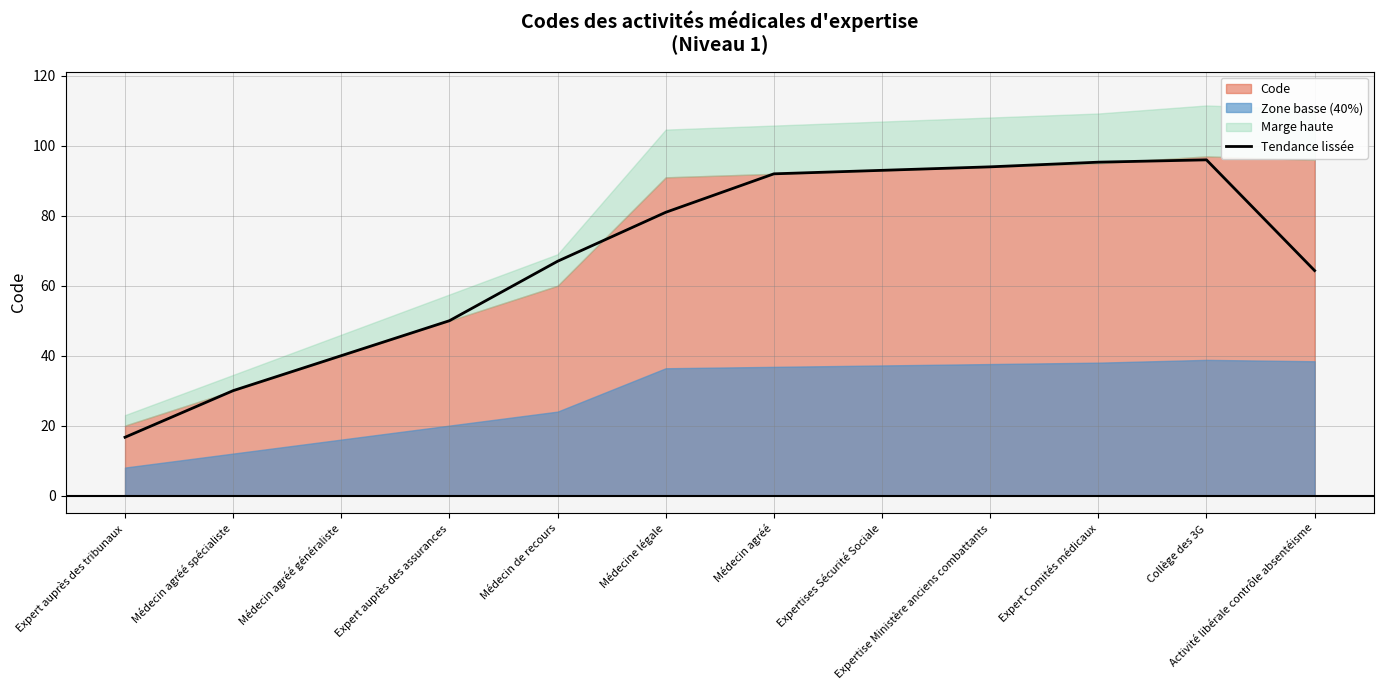

Reading right to left, extract all data points from this chart.

64.3	96.0	95.3	94.0	93.0	92.0	81.0	67.0	50.0	40.0	30.0	16.7